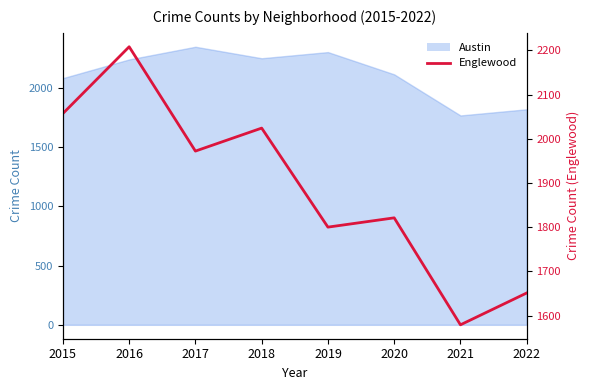

At which category does the chart reach its peak across all series?

2016